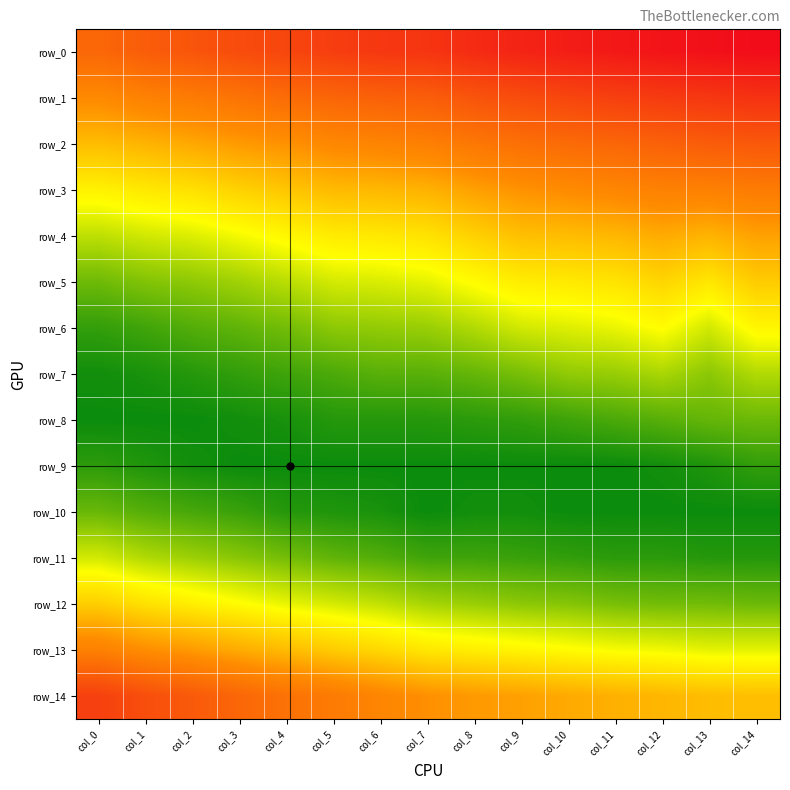

How many row_9 values are between 0 and 1?

15